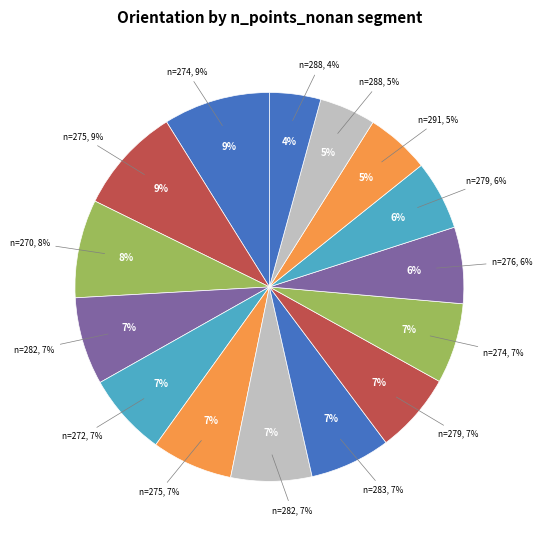

To the nearest percent, what is the difference between the largest and smallest slice percentages?

5%